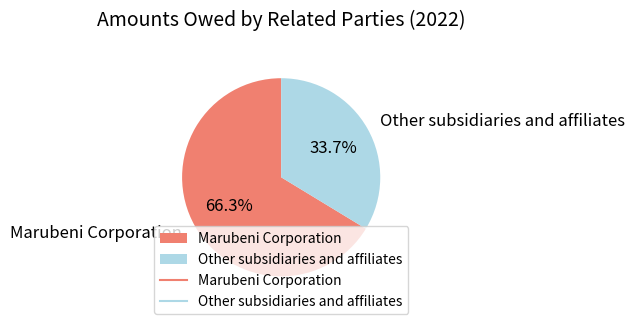

To the nearest percent, what is the difference between the Other subsidiaries and affiliates and Marubeni Corporation slice percentages?

33%